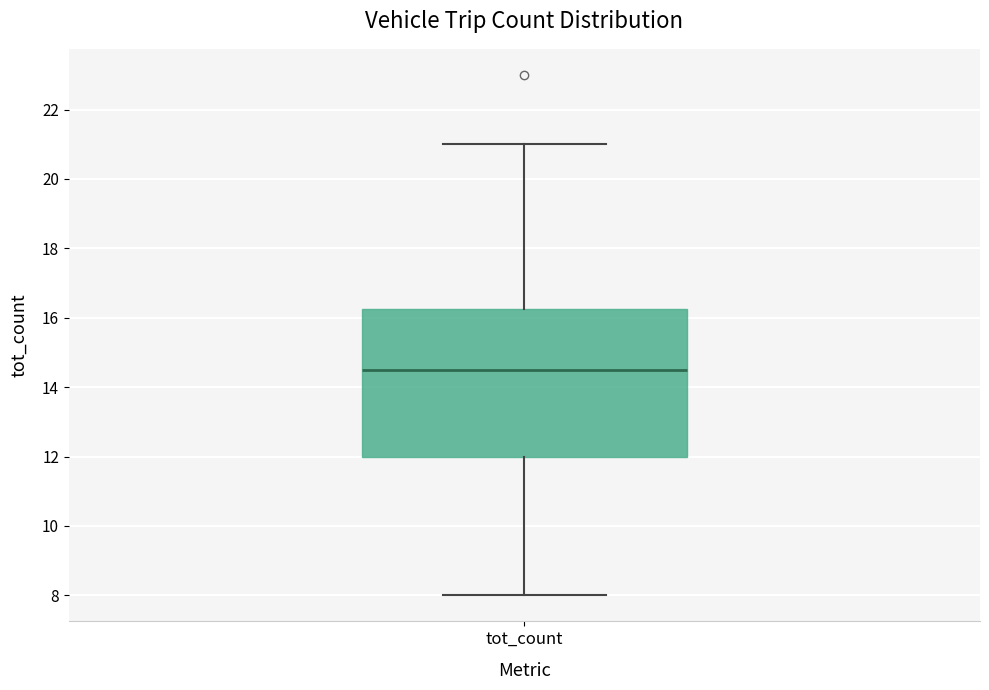

Transcribe this box plot: give where the median line is, the range the box spans, and where the two whiskers end, as read against the y-axis. The values are not printed on the chart, so give them approximately, as read against the axis.

median 14.6, box 12.0 to 16.2, whiskers 8.0 to 21.0